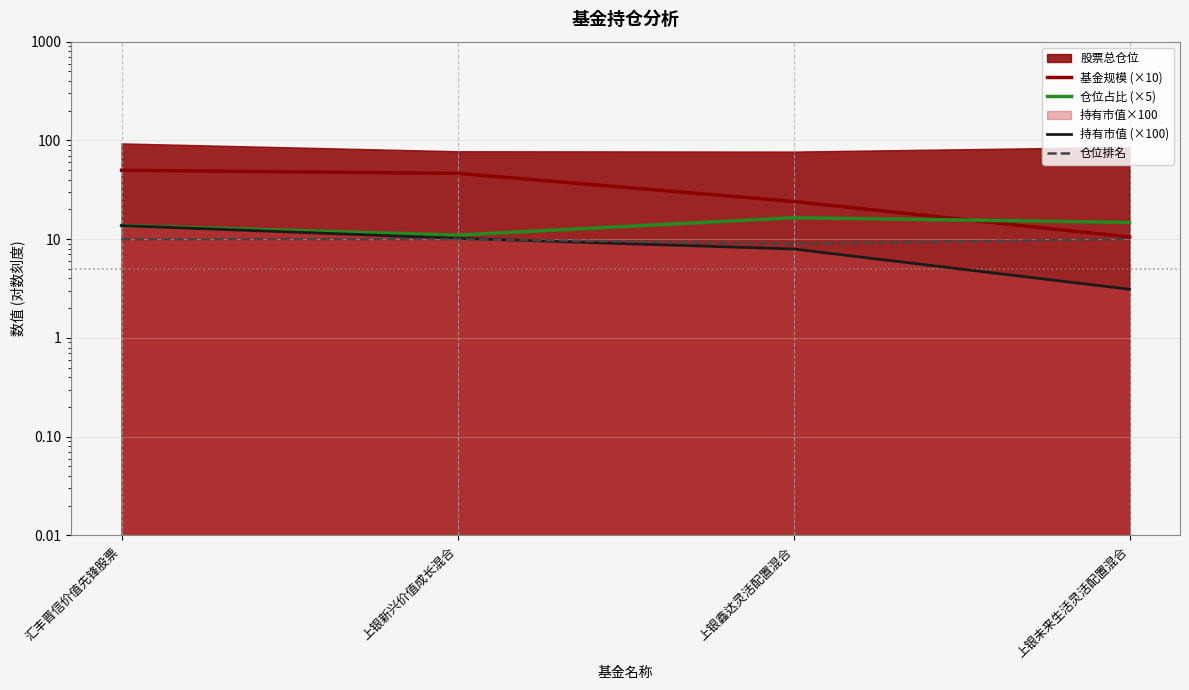

Reading left to right, what are all the values shown in this chart?

基金规模 (×10): 49.9	46.4	24.1	10.5
仓位占比 (×5): 13.8	11.0	16.5	14.8
持有市值 (×100): 13.7	10.2	8.0	3.1
仓位排名: 10.0	10.0	9.0	10.0